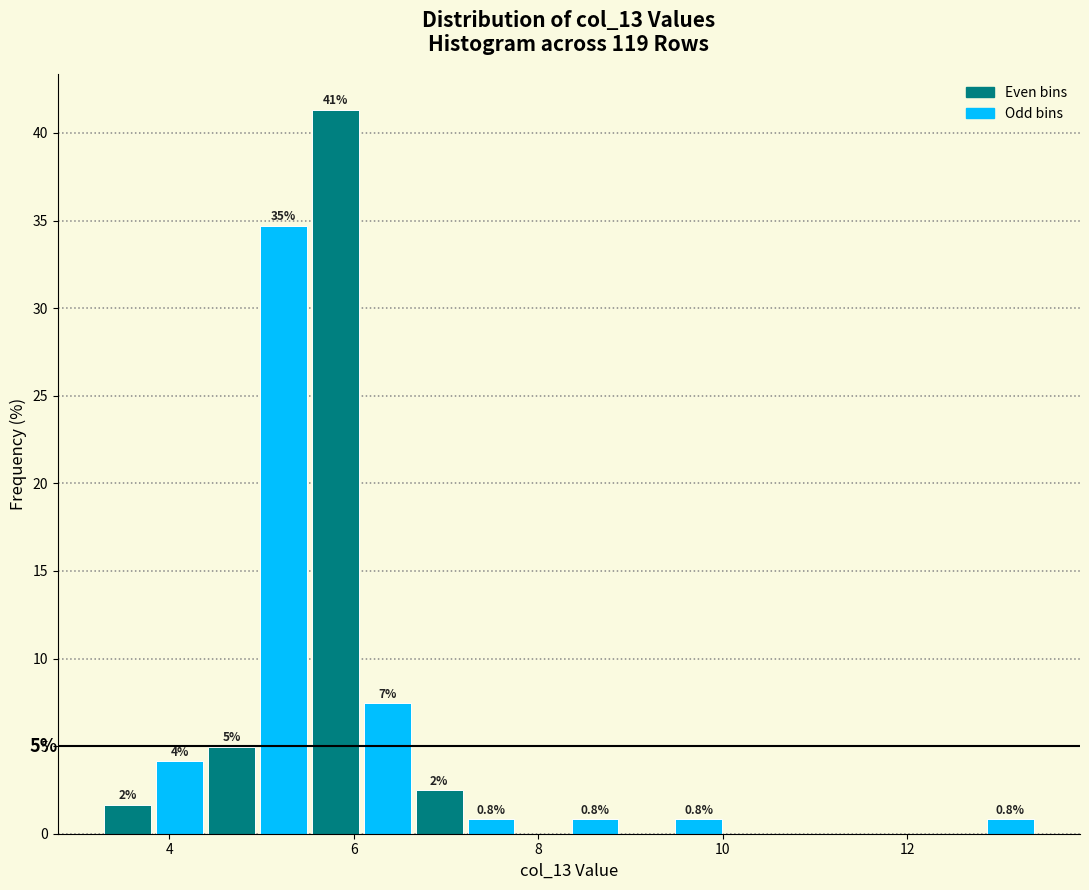

Around what value on the x-axis is the tallest bar? Give the approximate position of its centre, as read against the axis.

5.8